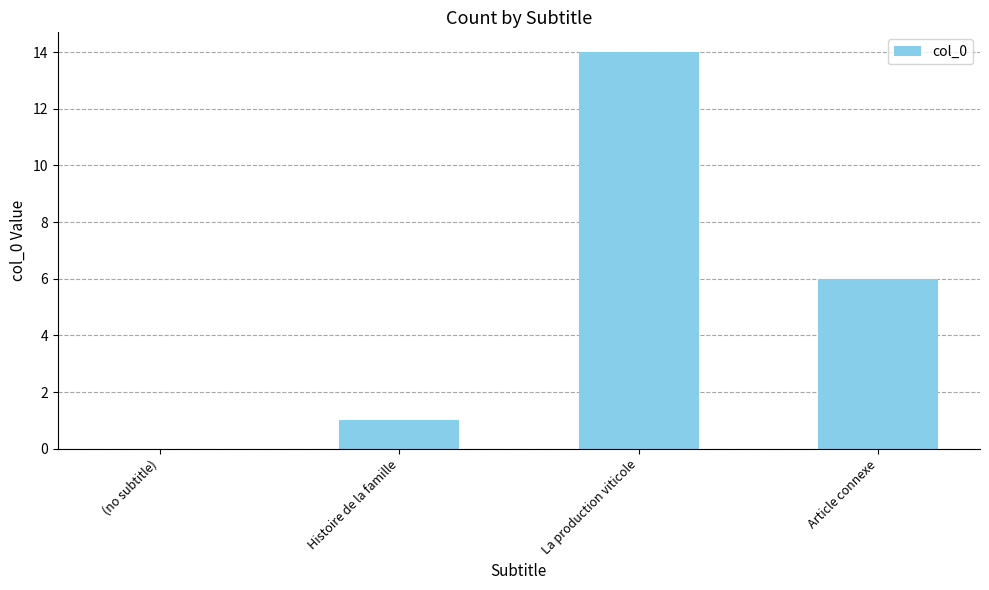

Reading right to left, extract all data points from this chart.

Article connexe=6	La production viticole=14	Histoire de la famille=1	(no subtitle)=0